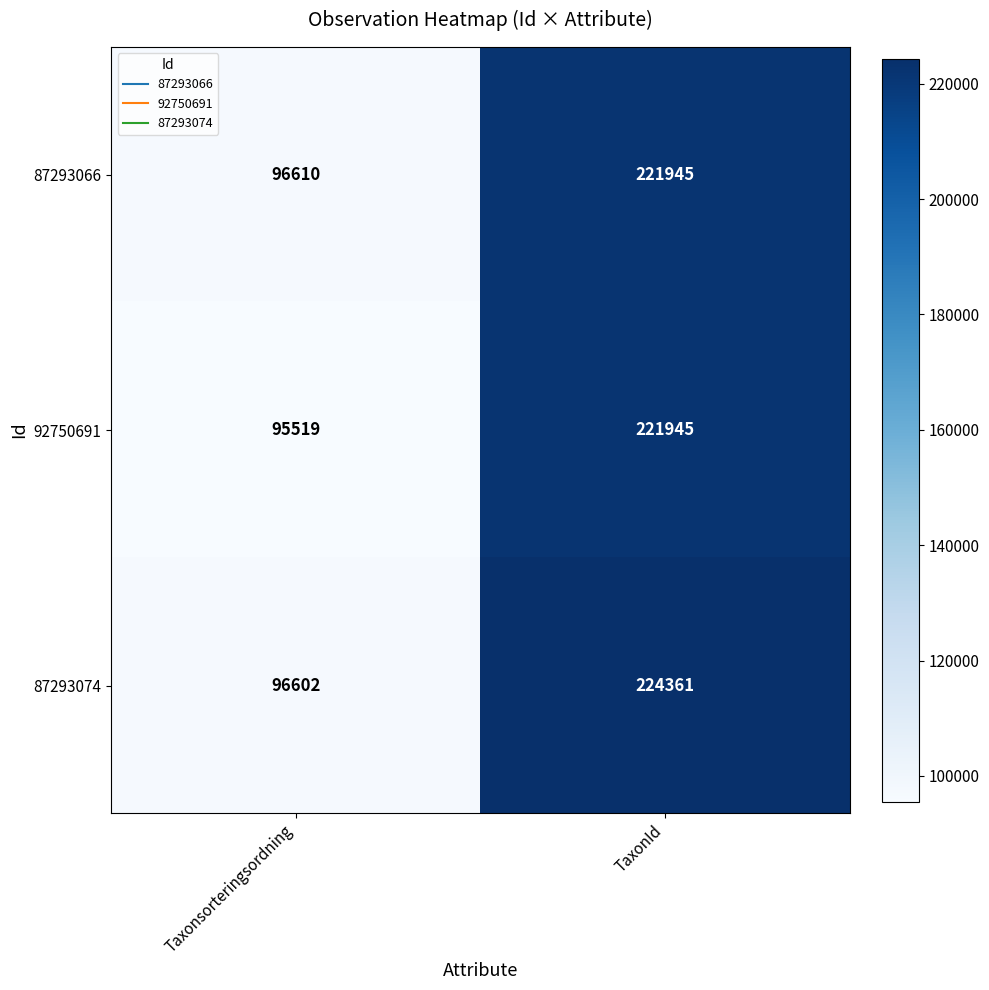

At how many categories does at least one series exceed 119795?

1